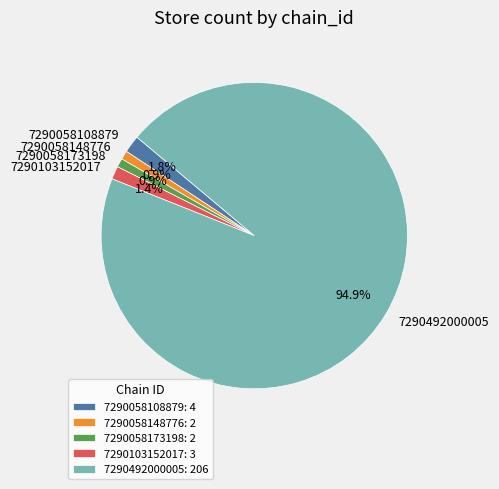

What is the ratio of the value at 7290103152017 to the value at 7290058148776?

1.5